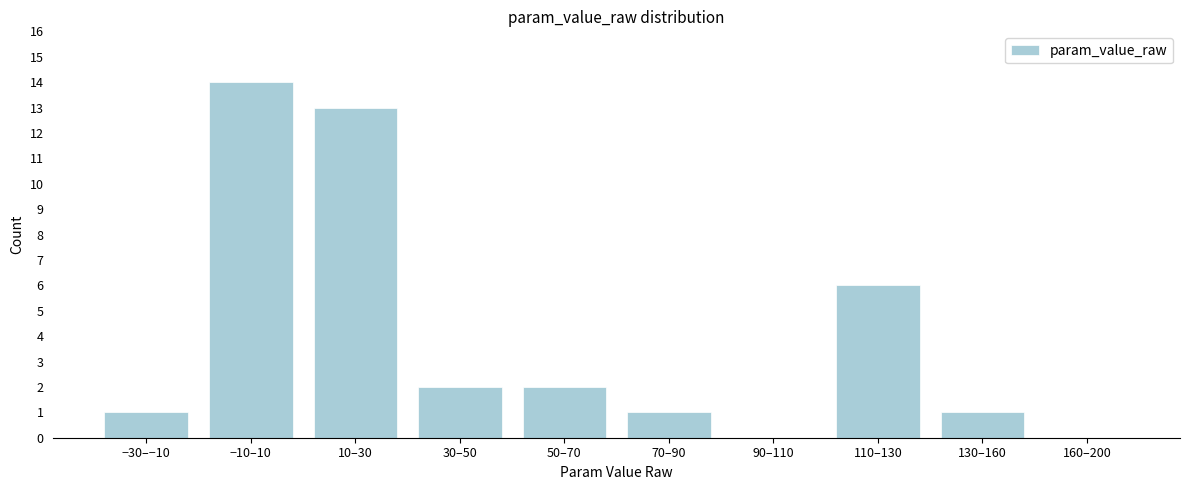

Reading left to right, transcribe all the data shown in this chart.

−30–−10=1	−10–10=14	10–30=13	30–50=2	50–70=2	70–90=1	90–110=0	110–130=6	130–160=1	160–200=0